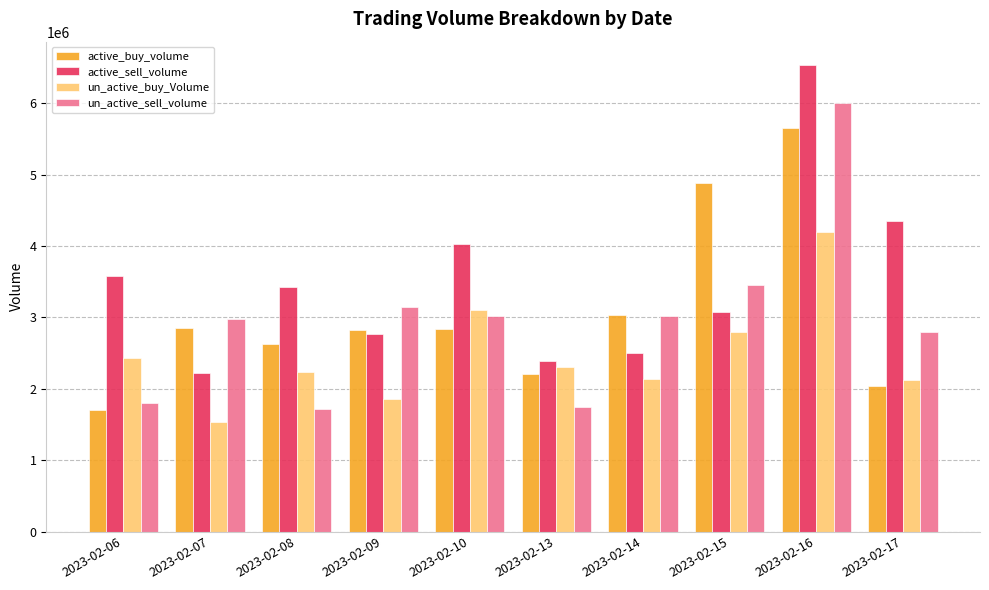

List the series in order of their peak value, highest first.

active_sell_volume, un_active_sell_volume, active_buy_volume, un_active_buy_Volume